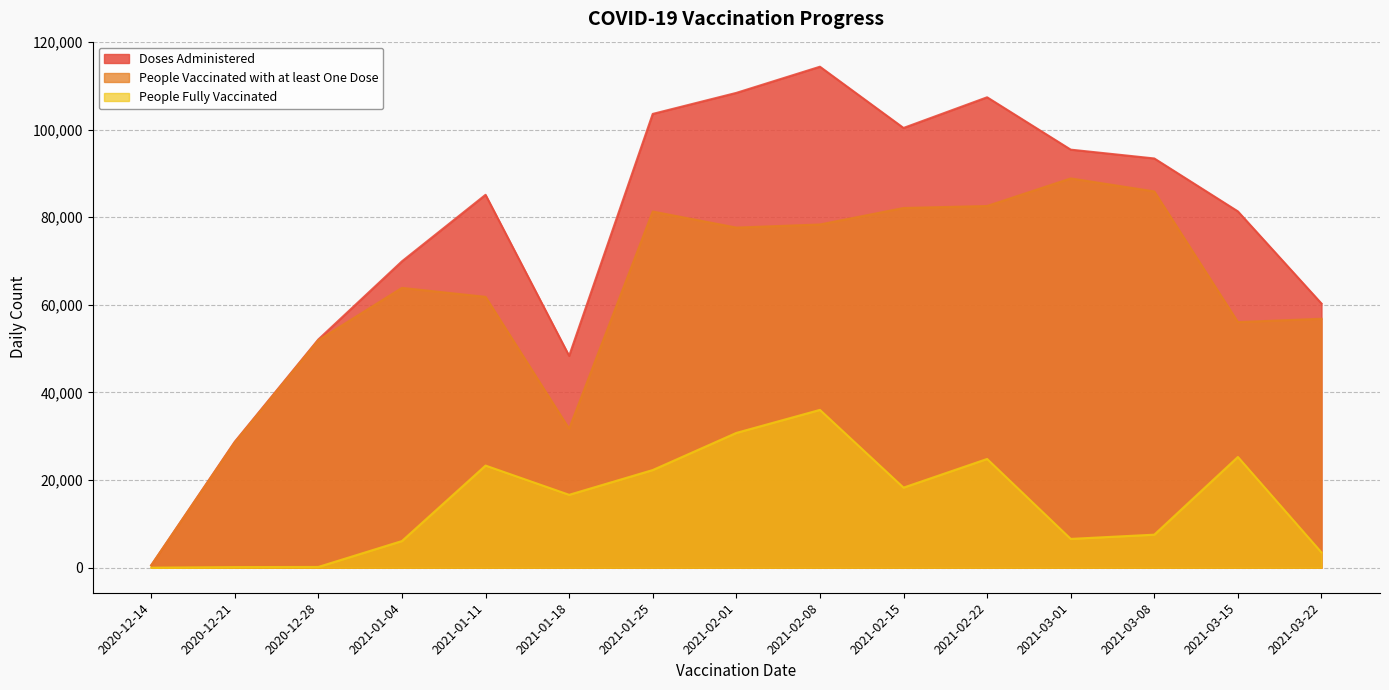

Between 2020-12-14 and 2021-02-22, which is larger?

2021-02-22